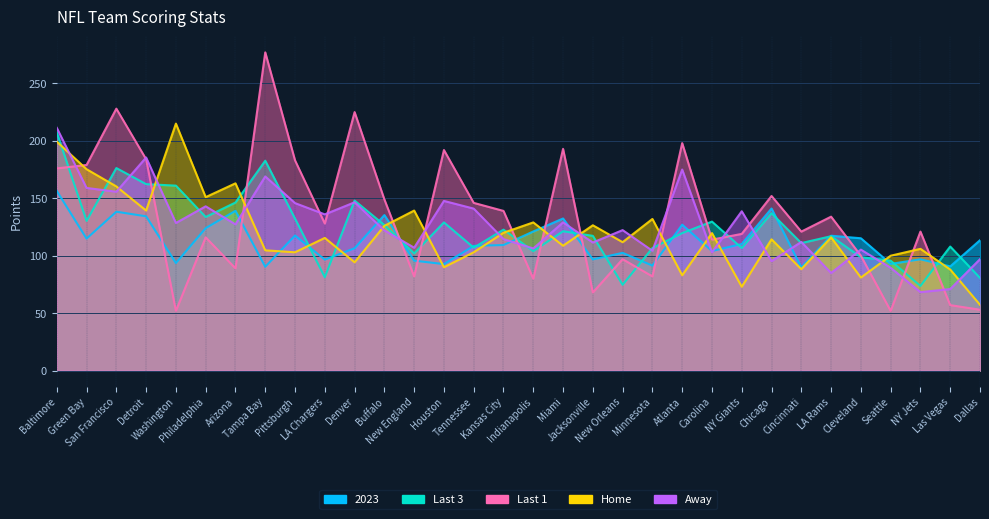

Which series changed the most between Denver and Carolina?

Last 1